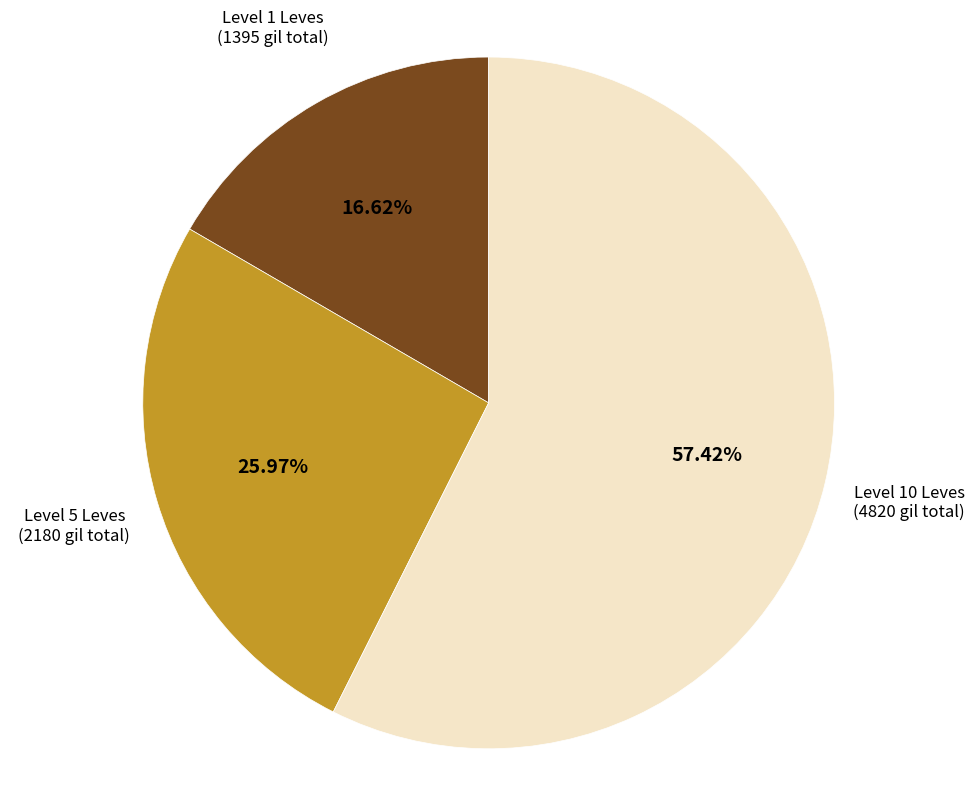

Count the number of slices in the pie.

3